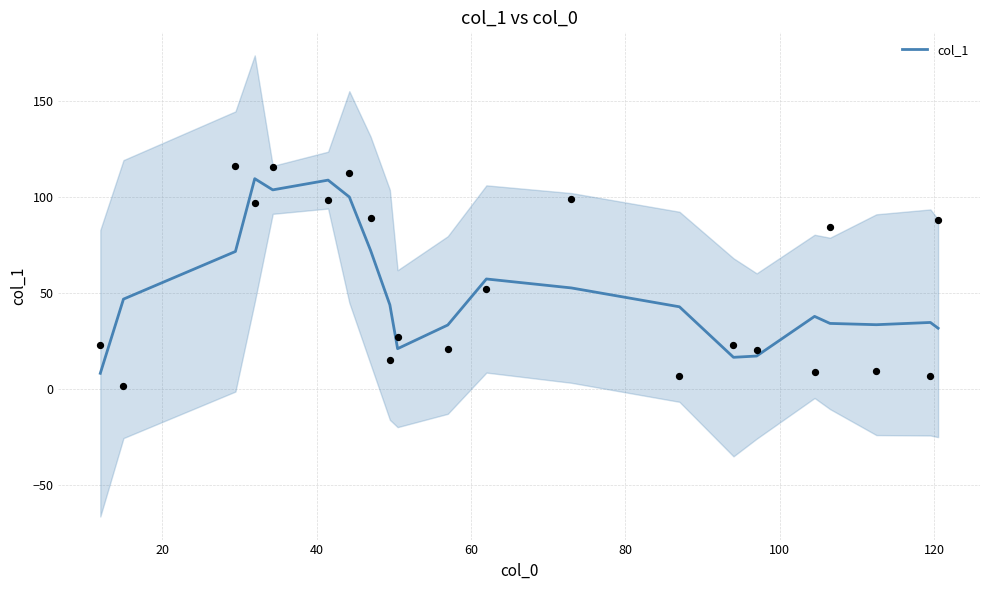

What is the minimum value for col_1?

8.0